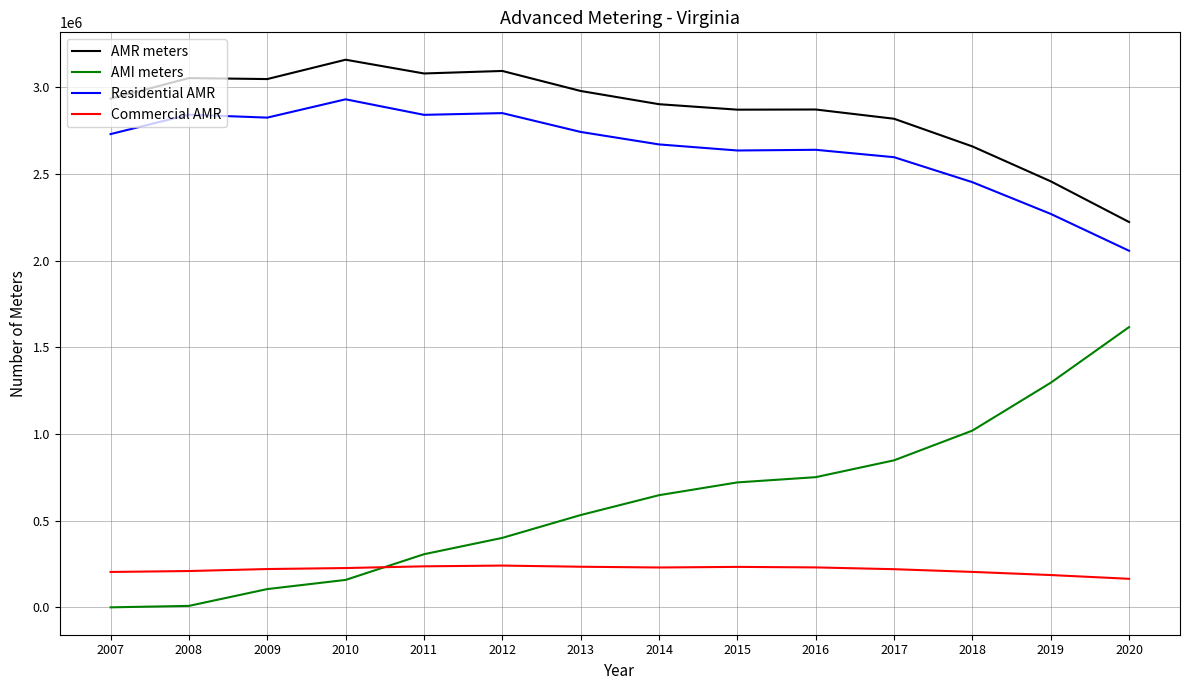

What is the spread (max minus min) of values at 2018?

2454691